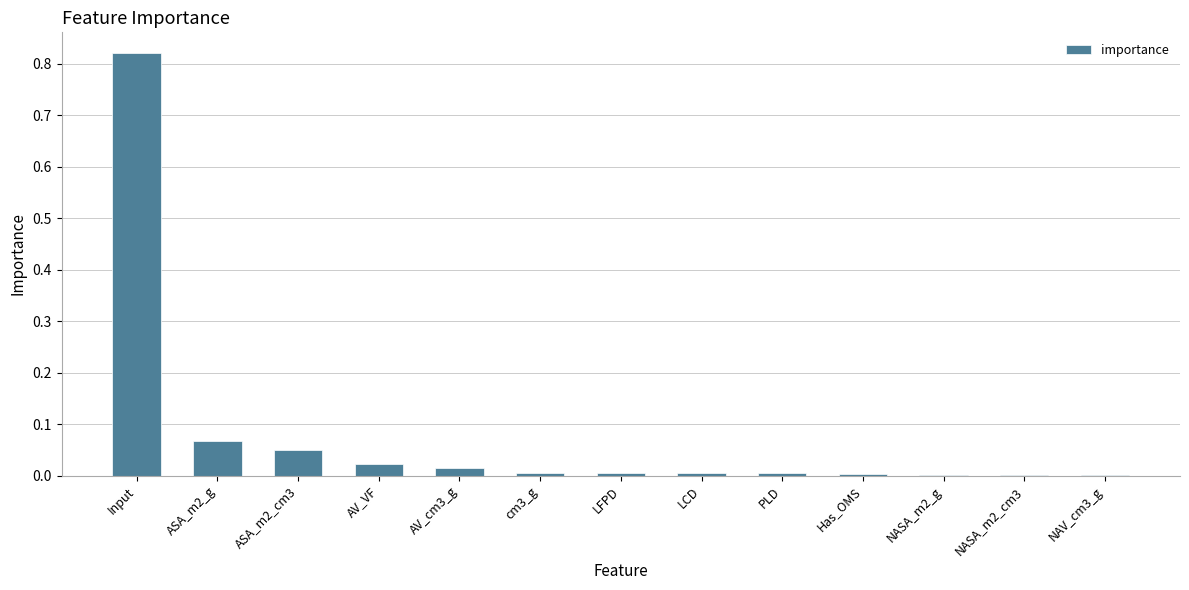

Between LFPD and AV_cm3_g, which is larger?

AV_cm3_g